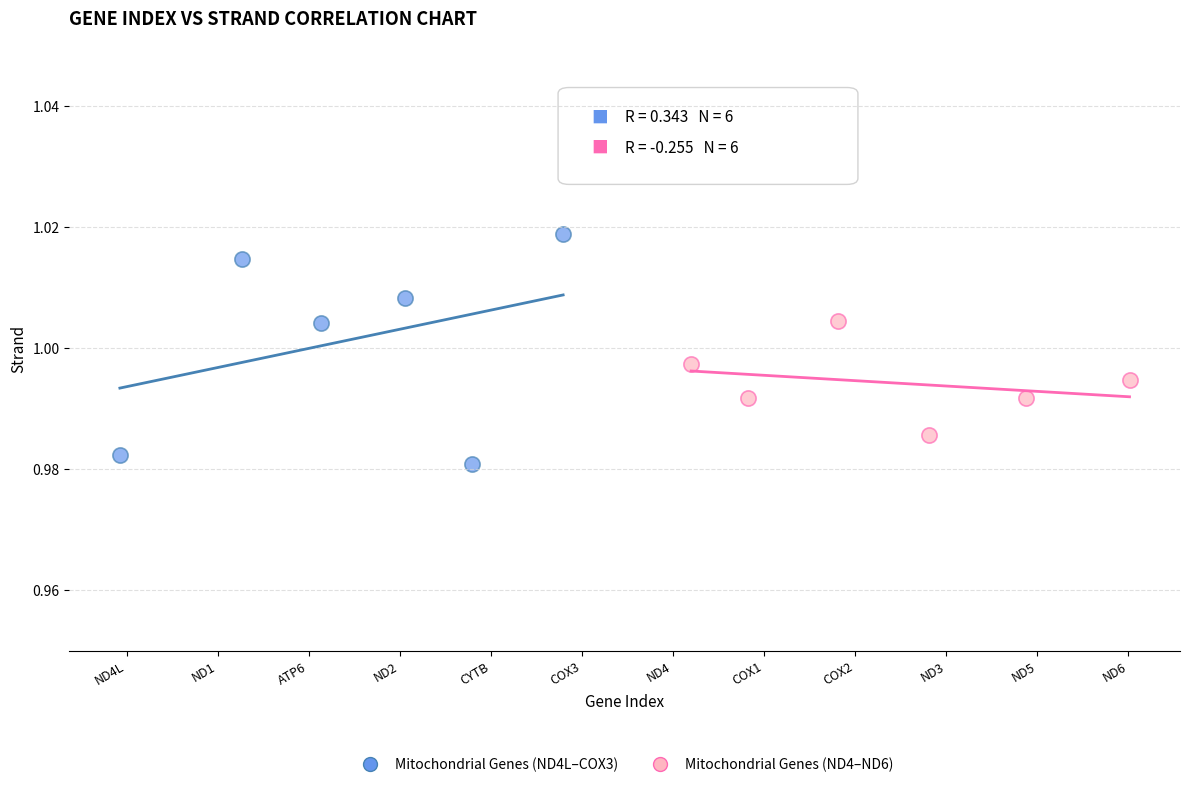

Which series reaches the minimum Y coordinate?

Mitochondrial Genes (ND4L–COX3)